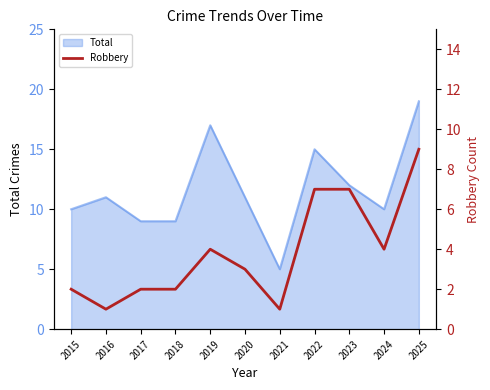

Rank the categories by value from lowest to highest.

2016, 2021, 2015, 2017, 2018, 2020, 2019, 2024, 2022, 2023, 2025